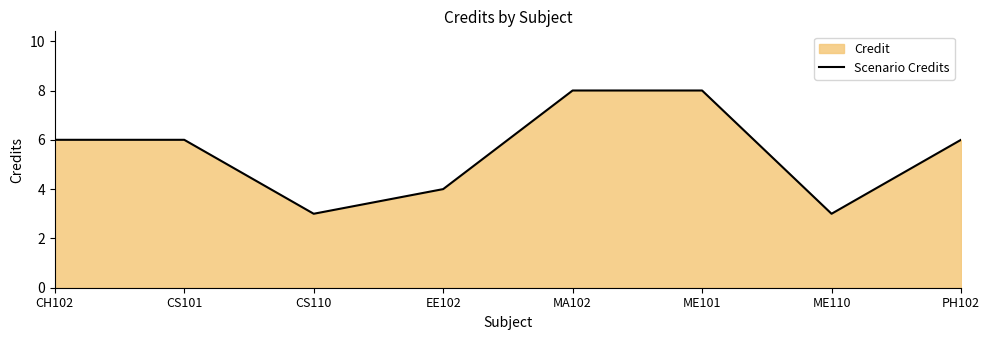

The value at ME101 is 8. True or false?

True